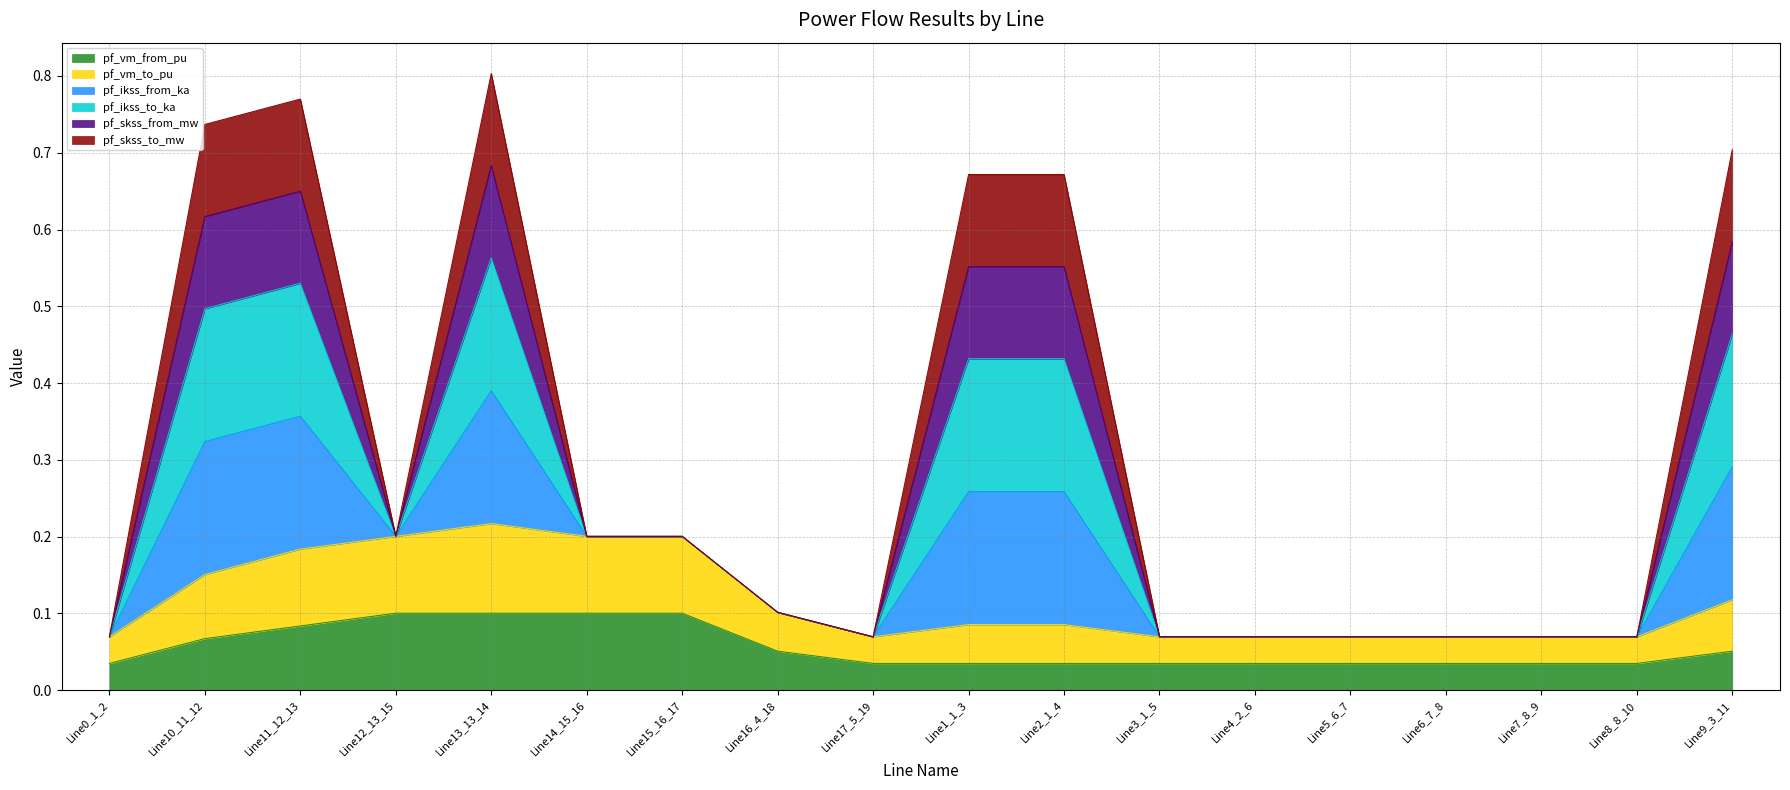

What is the spread (max minus min) of values at Line13_13_14?

0.7